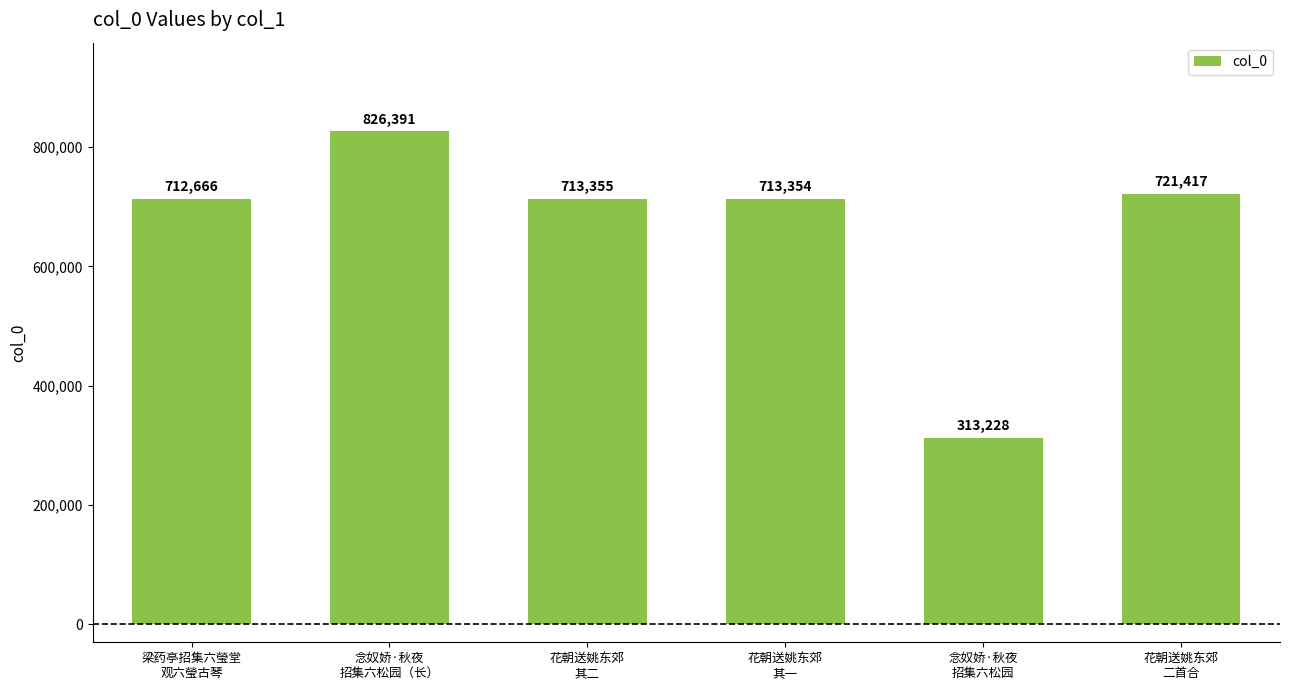

Reading left to right, list all the values displayed in this chart.

梁药亭招集六瑩堂
观六瑩古琴=712666	念奴娇·秋夜
招集六松园（长）=826391	花朝送姚东郊
其二=713355	花朝送姚东郊
其一=713354	念奴娇·秋夜
招集六松园=313228	花朝送姚东郊
二首合=721417